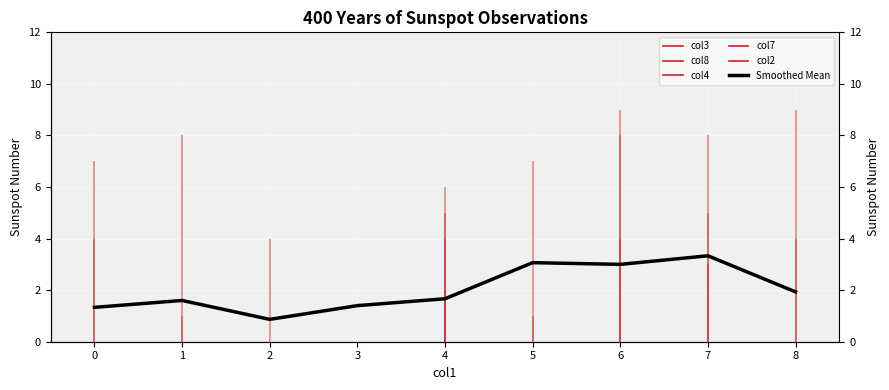

Count the number of values greater than 1.

8